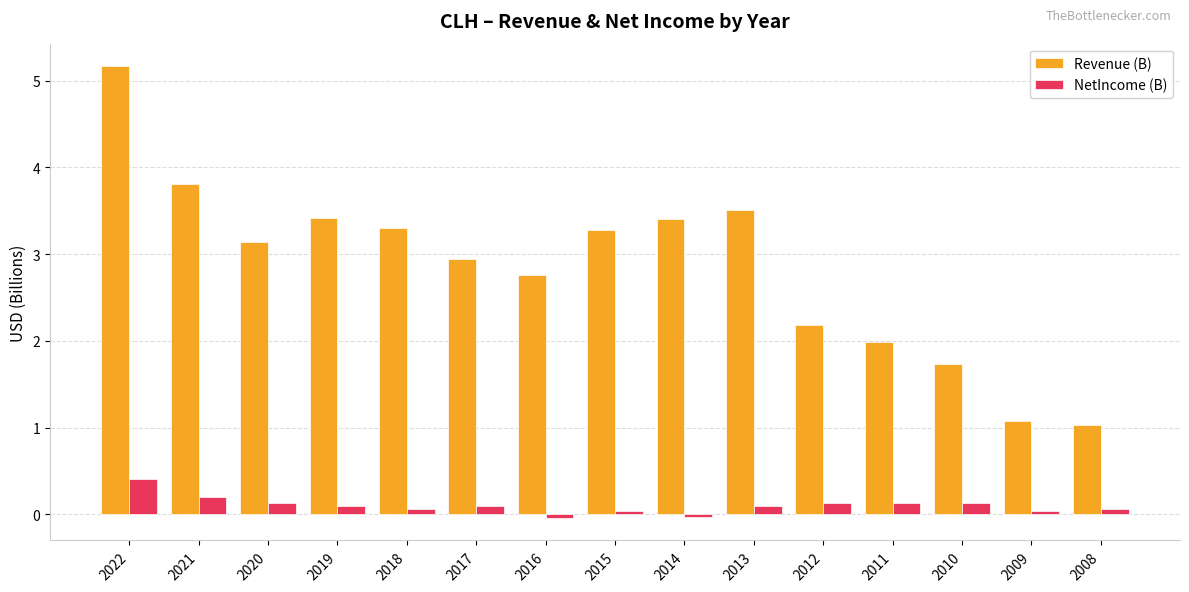

Rank the series by their maximum value, from lowest to highest.

NetIncome (B), Revenue (B)